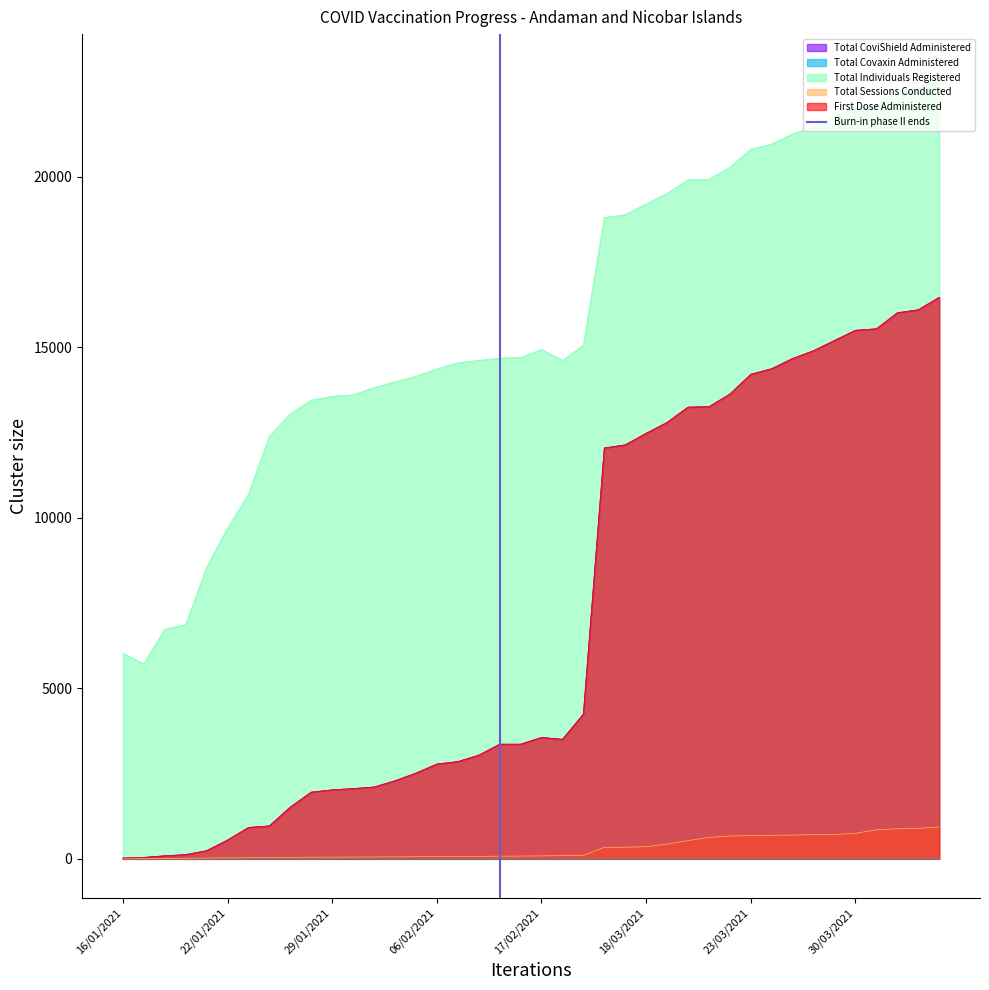

Between 16/01/2021 and 22/01/2021, which is larger?

22/01/2021